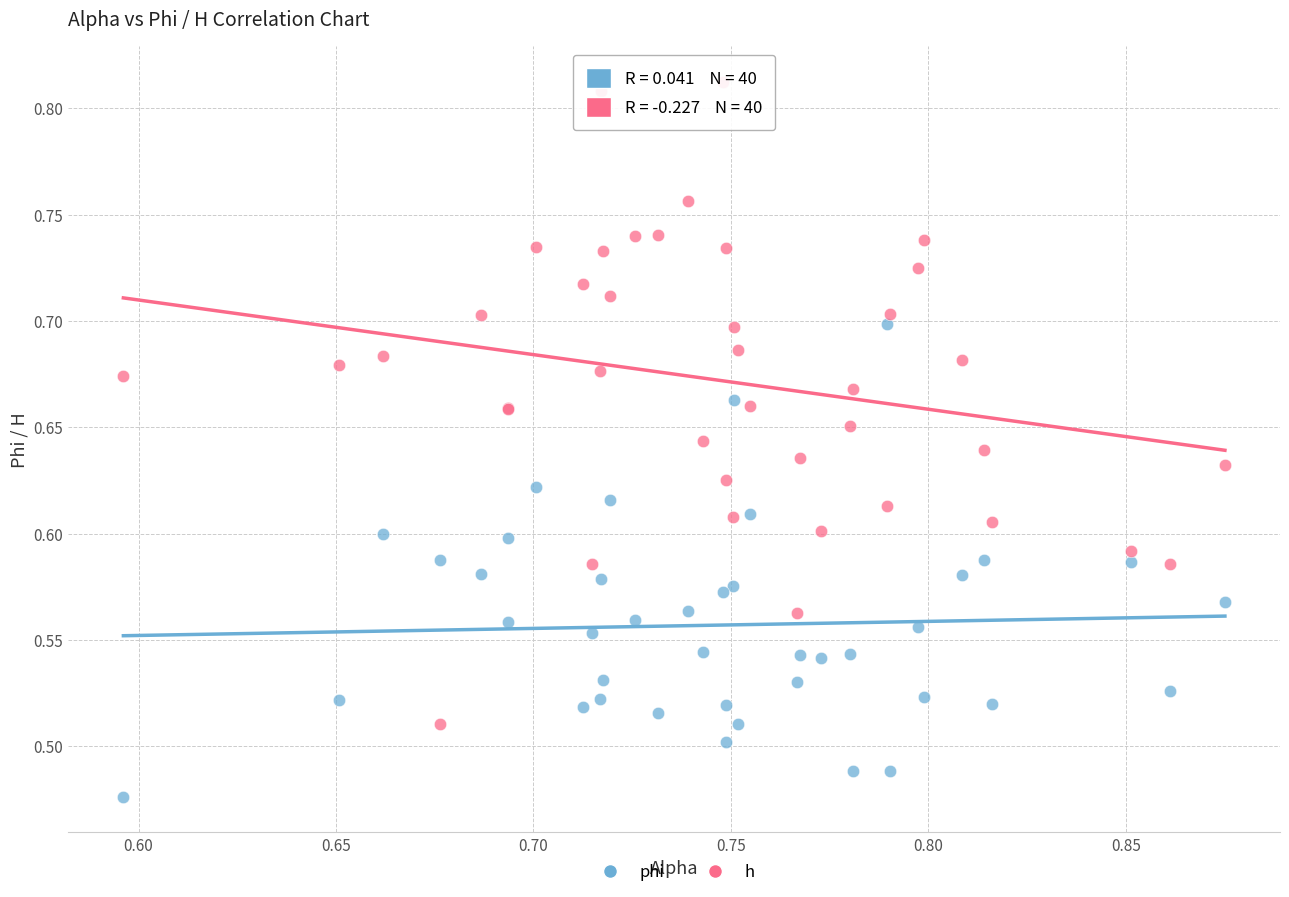

Which series has the largest Y range (max minus min)?

h